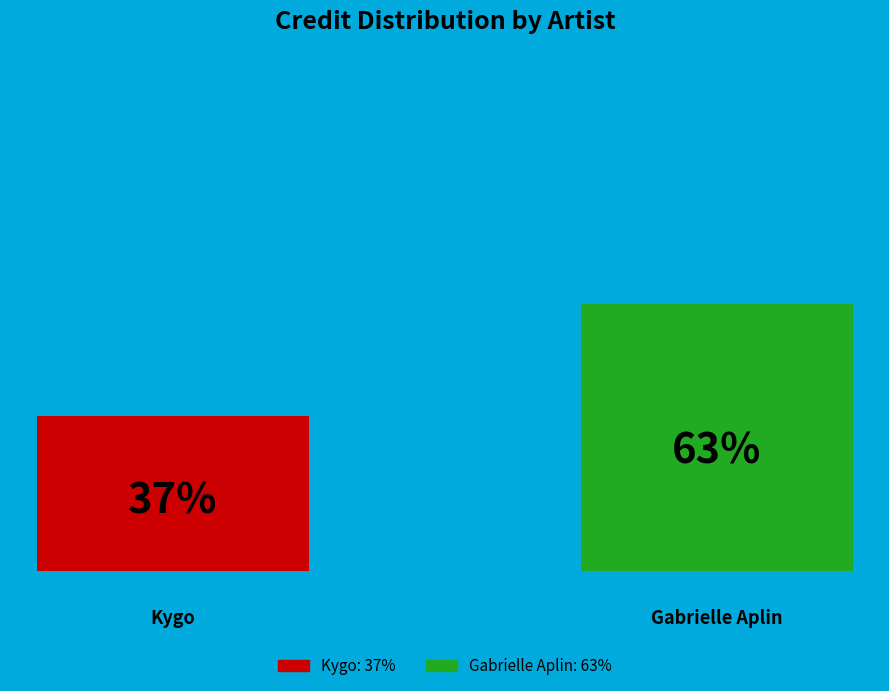

Are the bars horizontal?

No